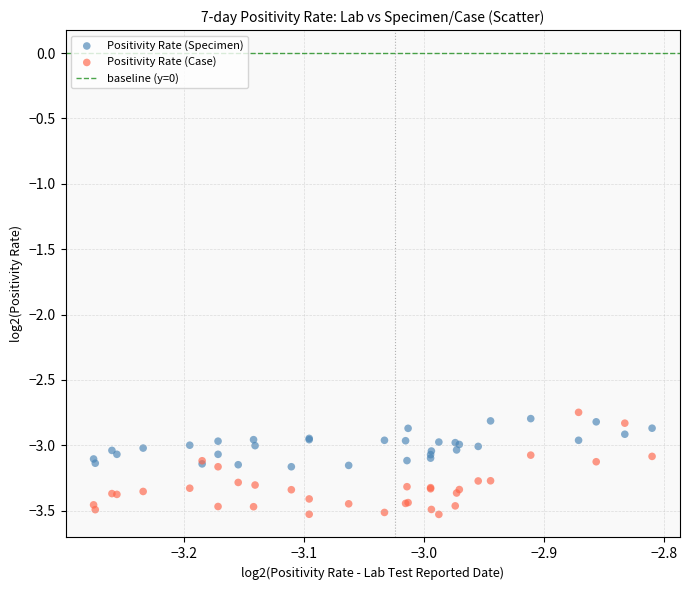

Which series has the largest Y range (max minus min)?

Positivity Rate (Case)